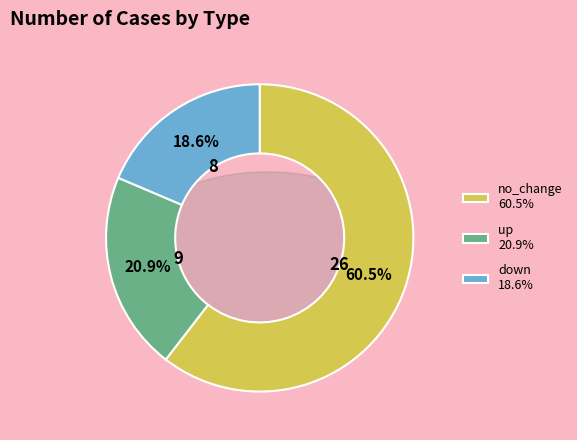

What is the change in value from up to down?

-1